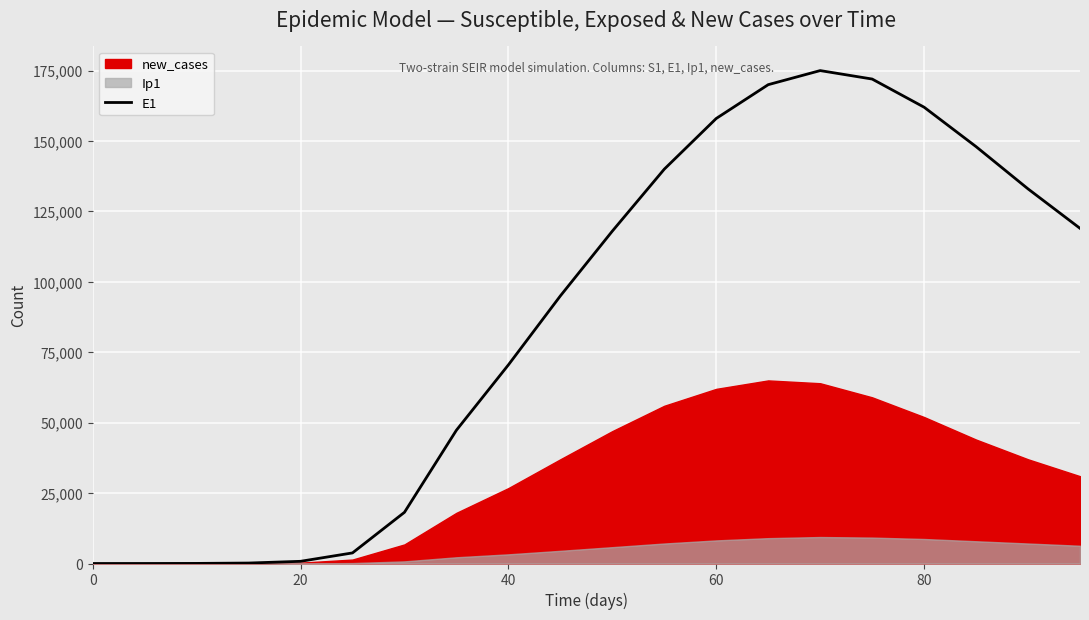

What is the sum of all values?

1730745.0